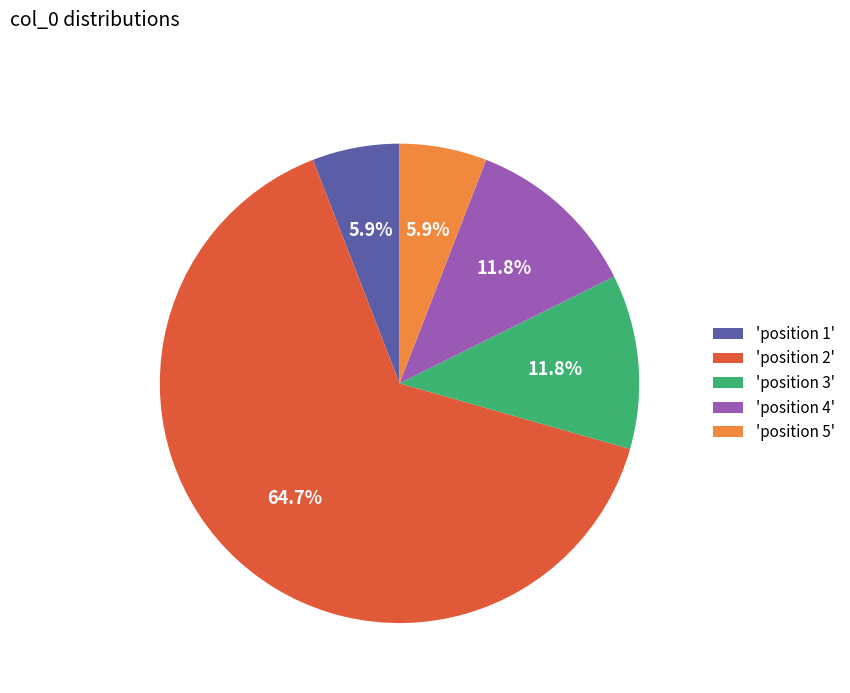

What percentage do 'position 1' and 'position 5' together represent?

11.8%